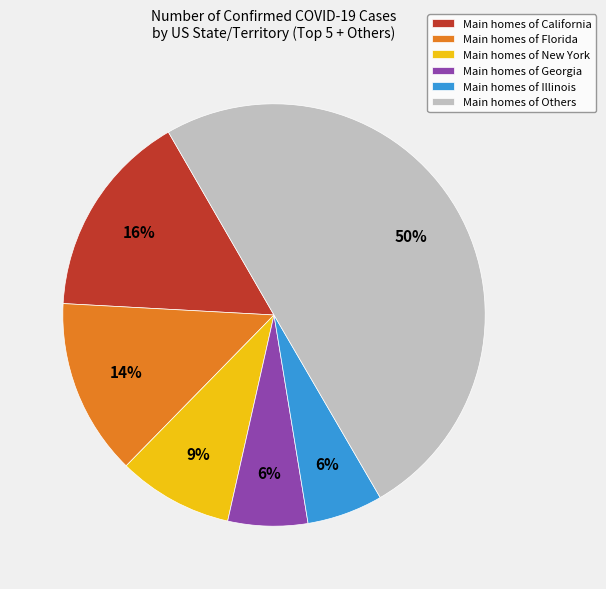

To the nearest percent, what portion does Main homes of New York represent?

9%